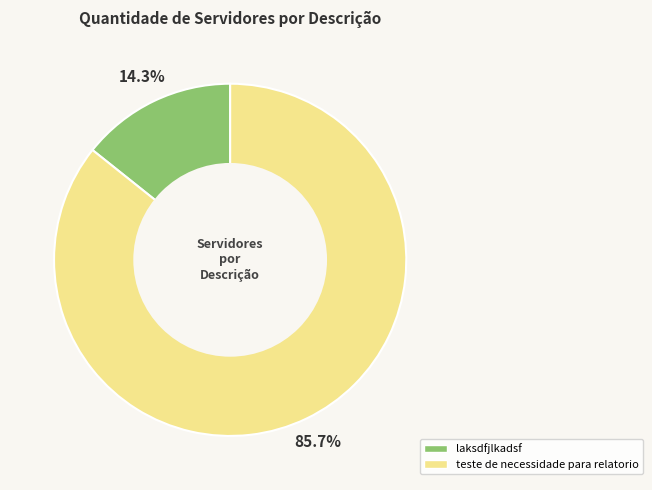

Is it true that teste de necessidade para relatorio is 86% of the pie?

True